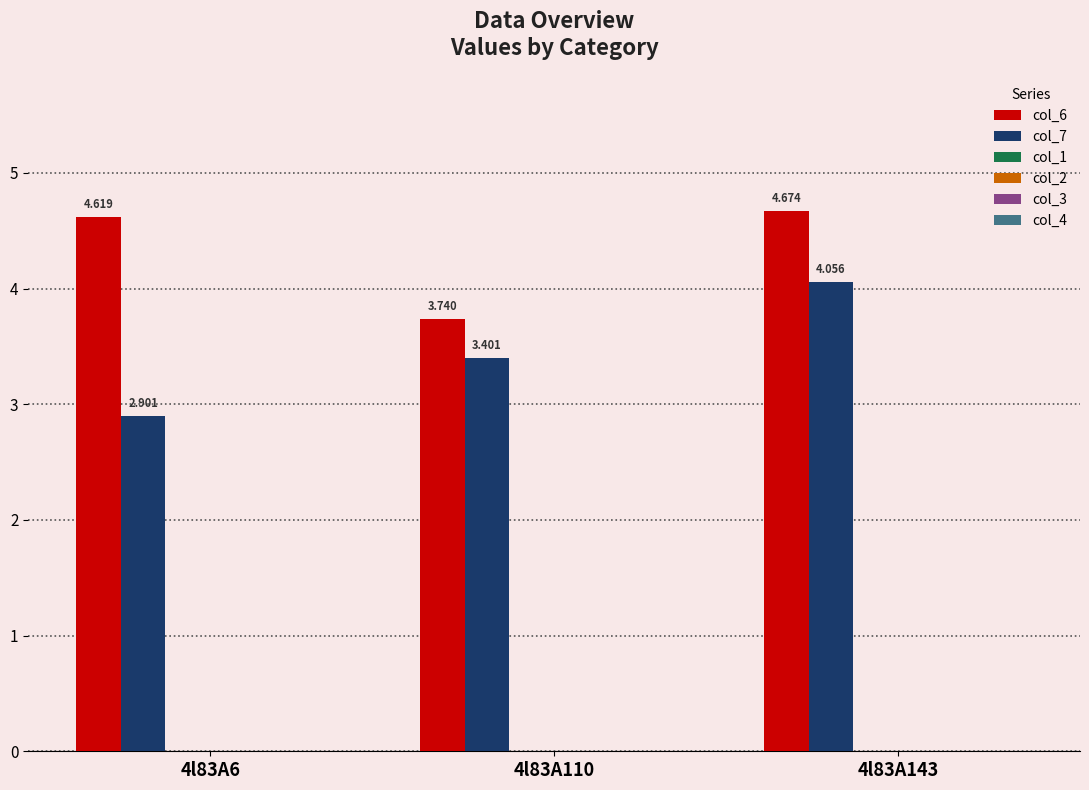

How many groups of bars are there?

3